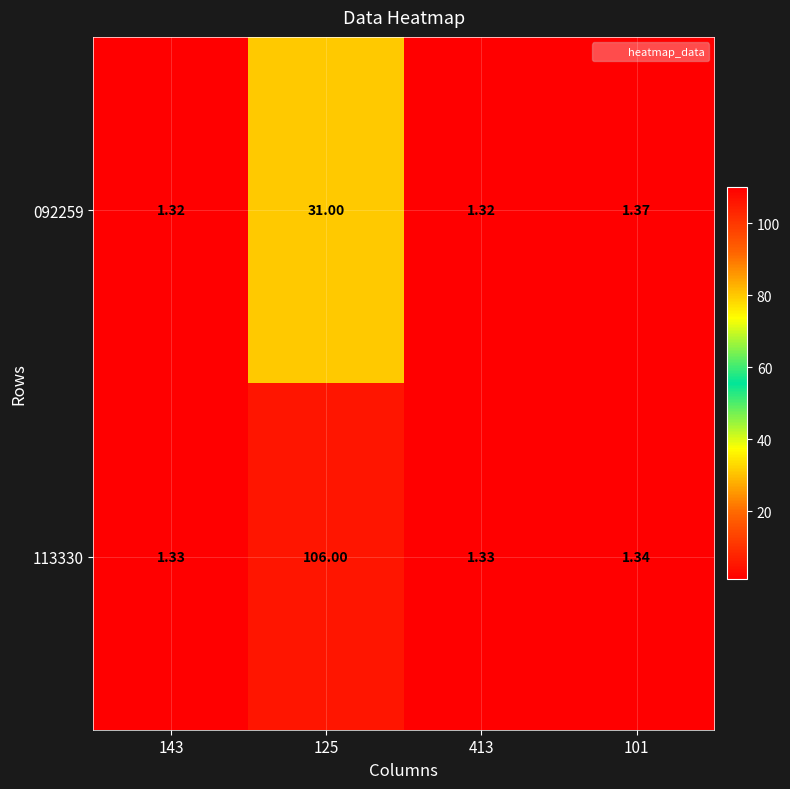

Is the value of 113330 at 125 greater than the value of 092259 at 101?

Yes